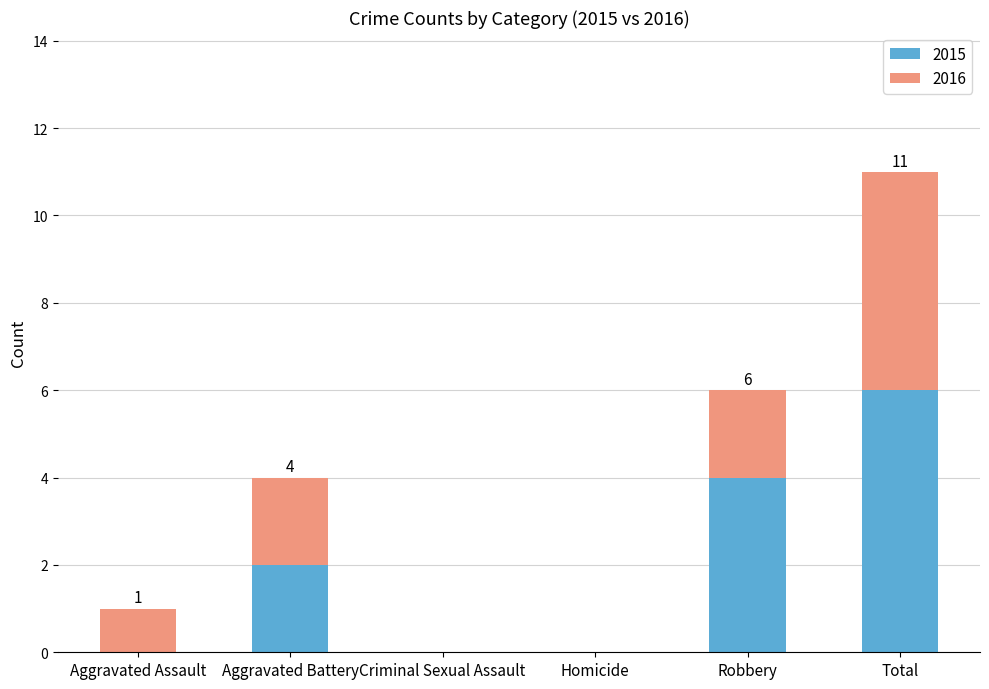

What is the maximum value for 2015?

6